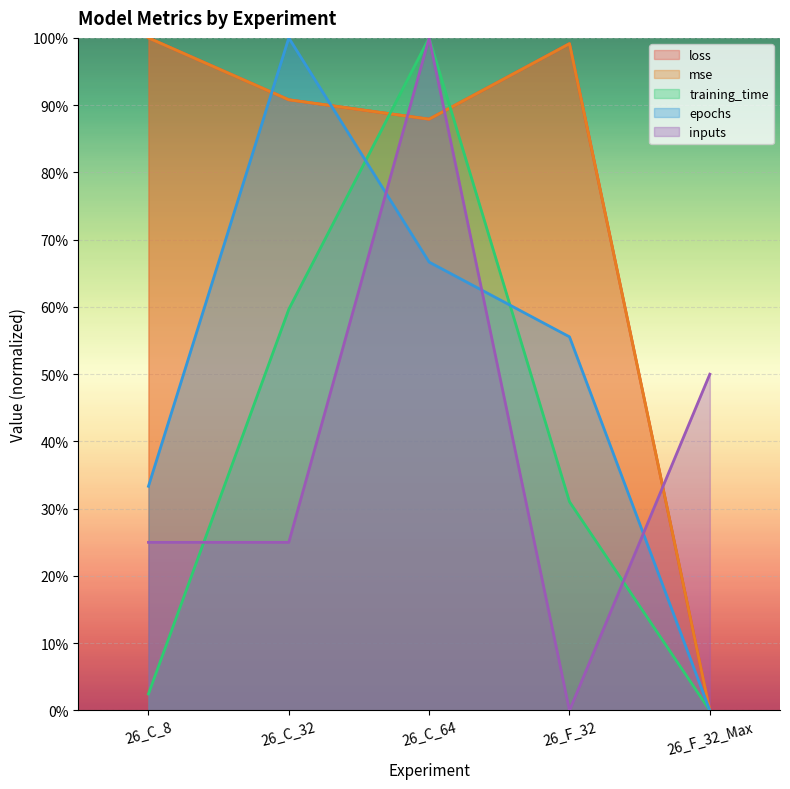

The value of training_time at 26_C_32 is 1.1. True or false?

False